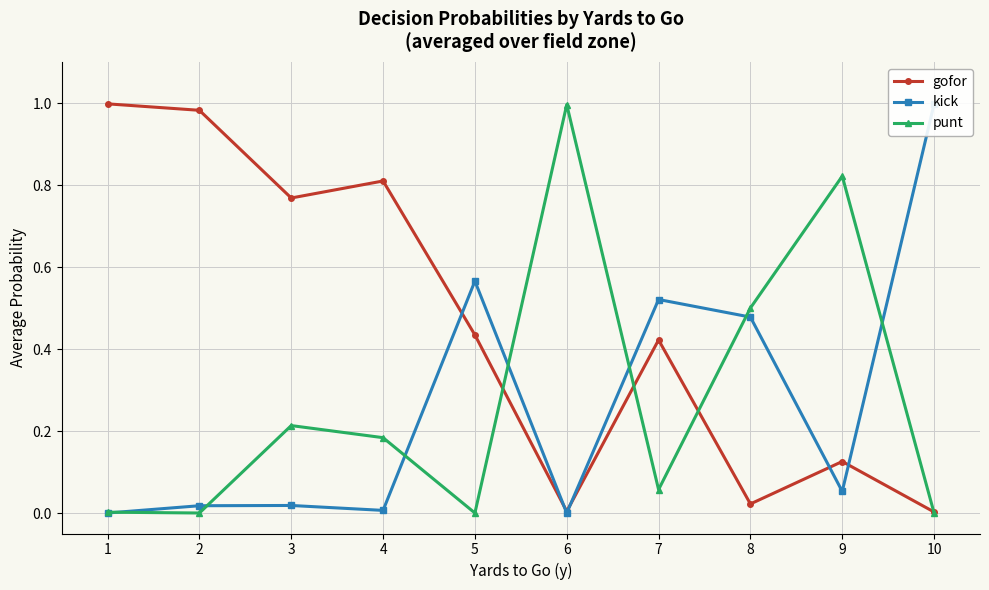

True or false: punt and kick intersect in this chart.

True